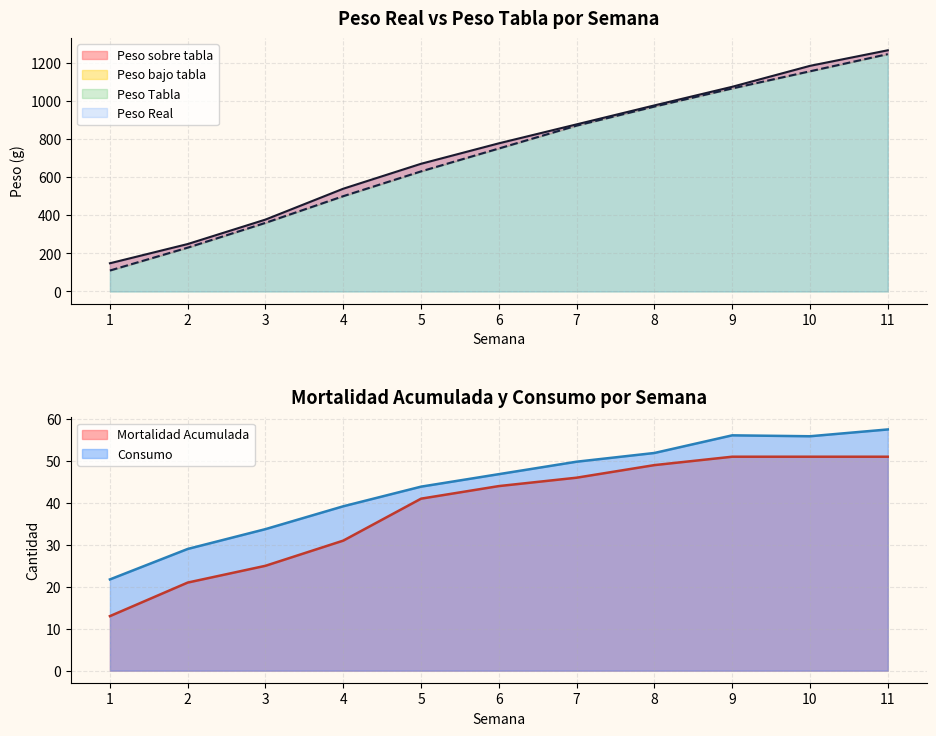

Which series has the widest spread of values?

Peso Tabla